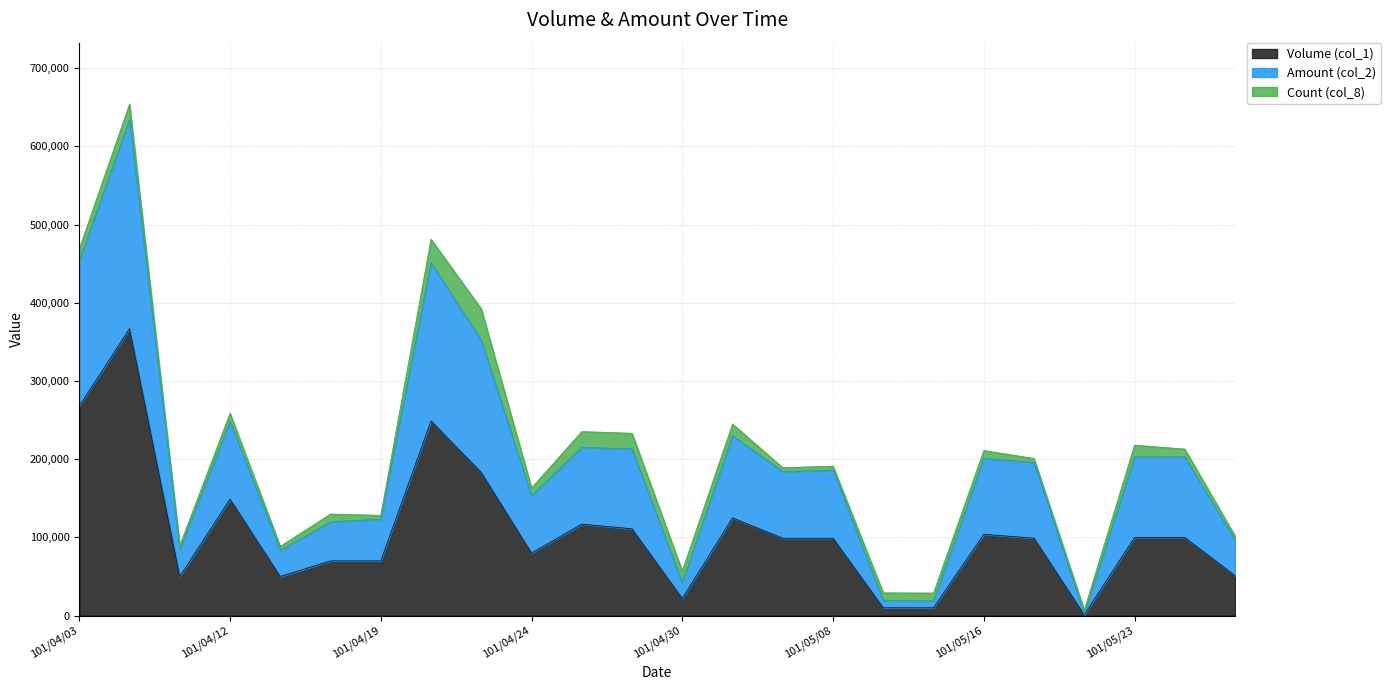

What is the difference between the maximum and minimum values in the Volume (col_1) series?

366000